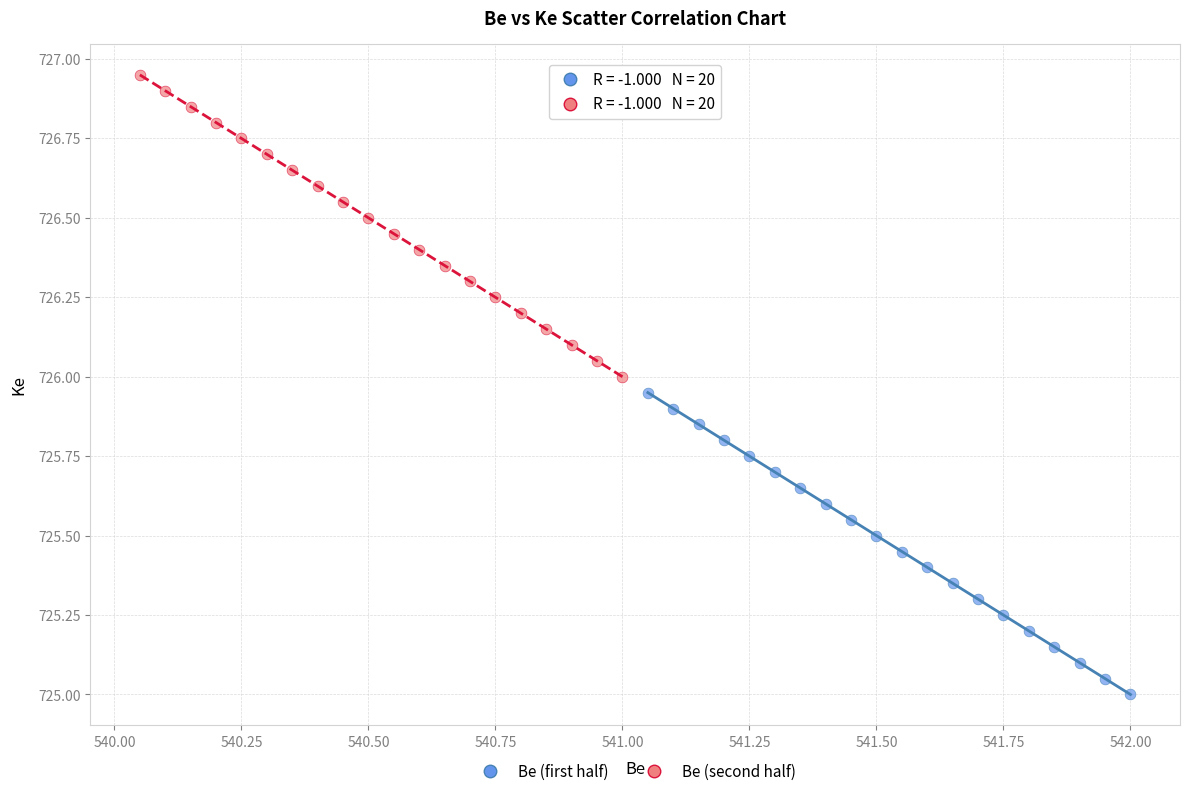

Which series reaches the maximum Y coordinate?

Be (second half)